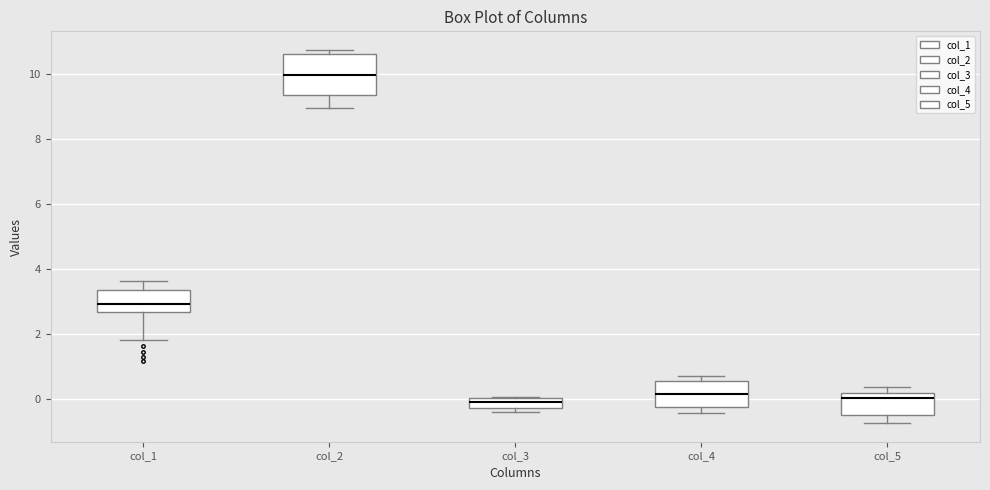

Where is the upper edge of the box for col_3 on the y-axis? The values are not printed on the chart, so give them approximately, as read against the axis.

0.0